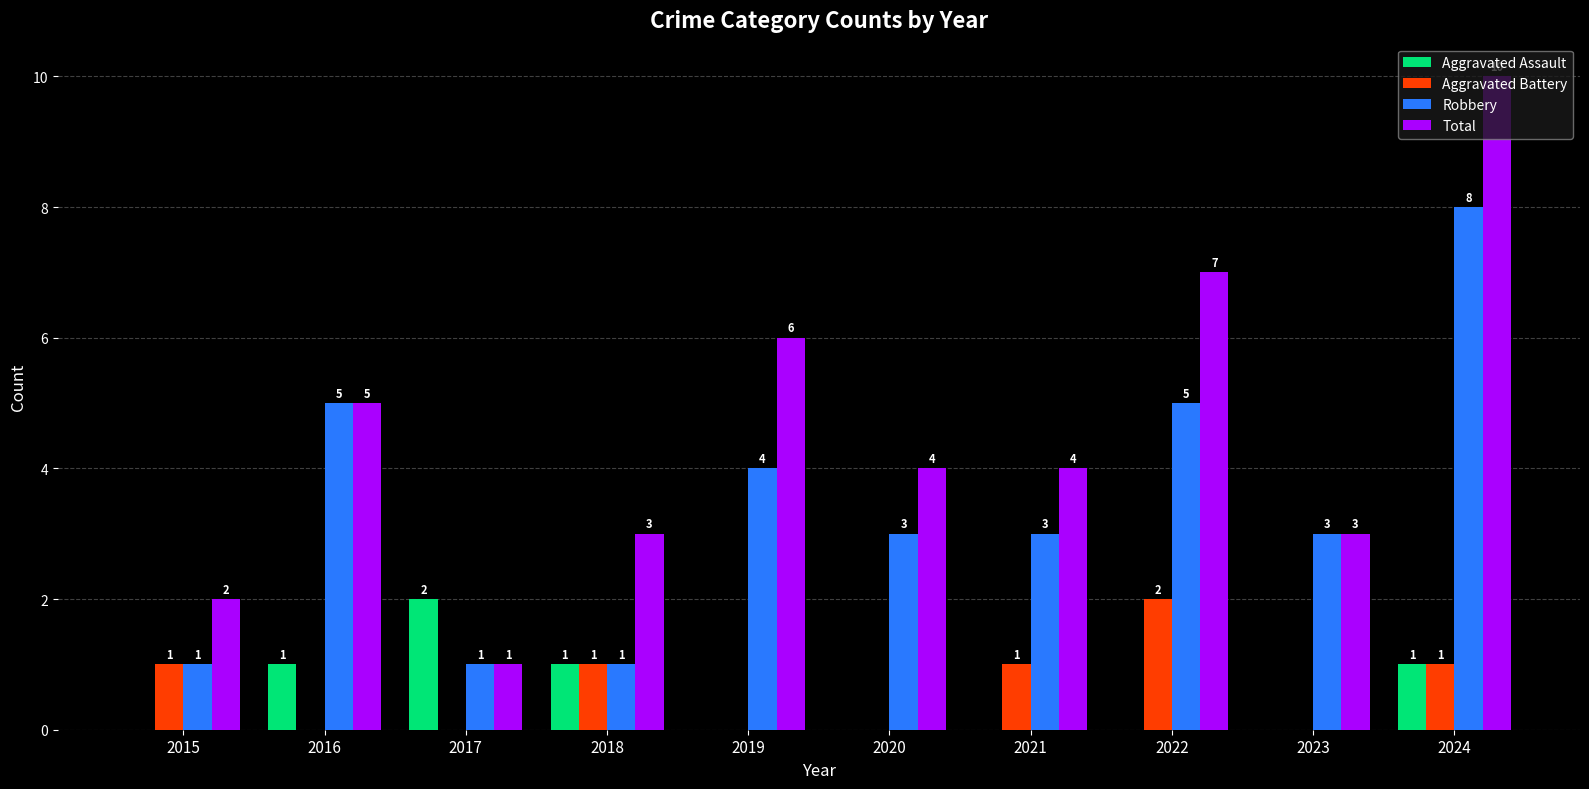

Which series has the largest total across all categories?

Total